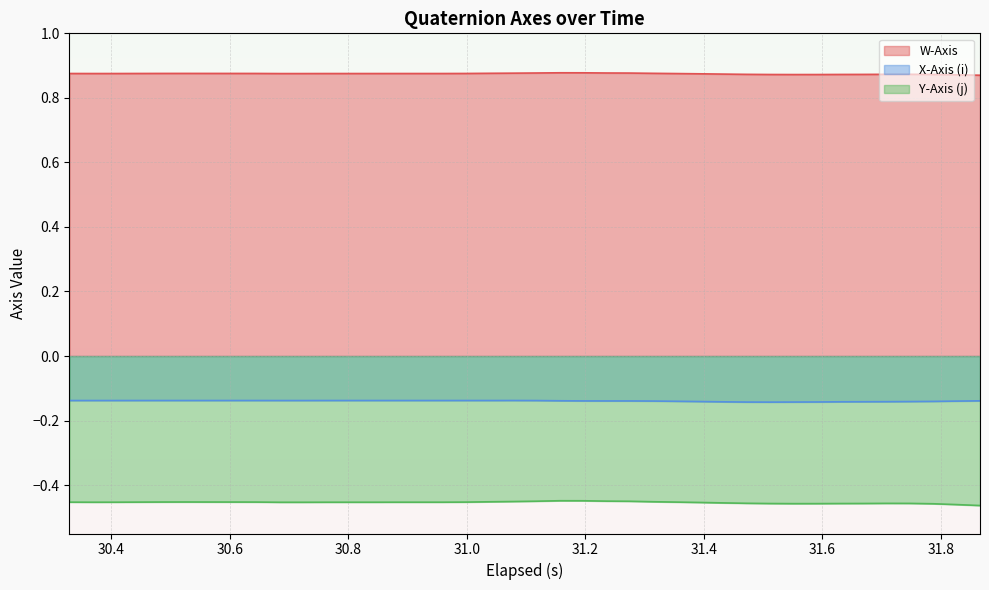

True or false: Y-Axis (j) and W-Axis cross at least once.

False